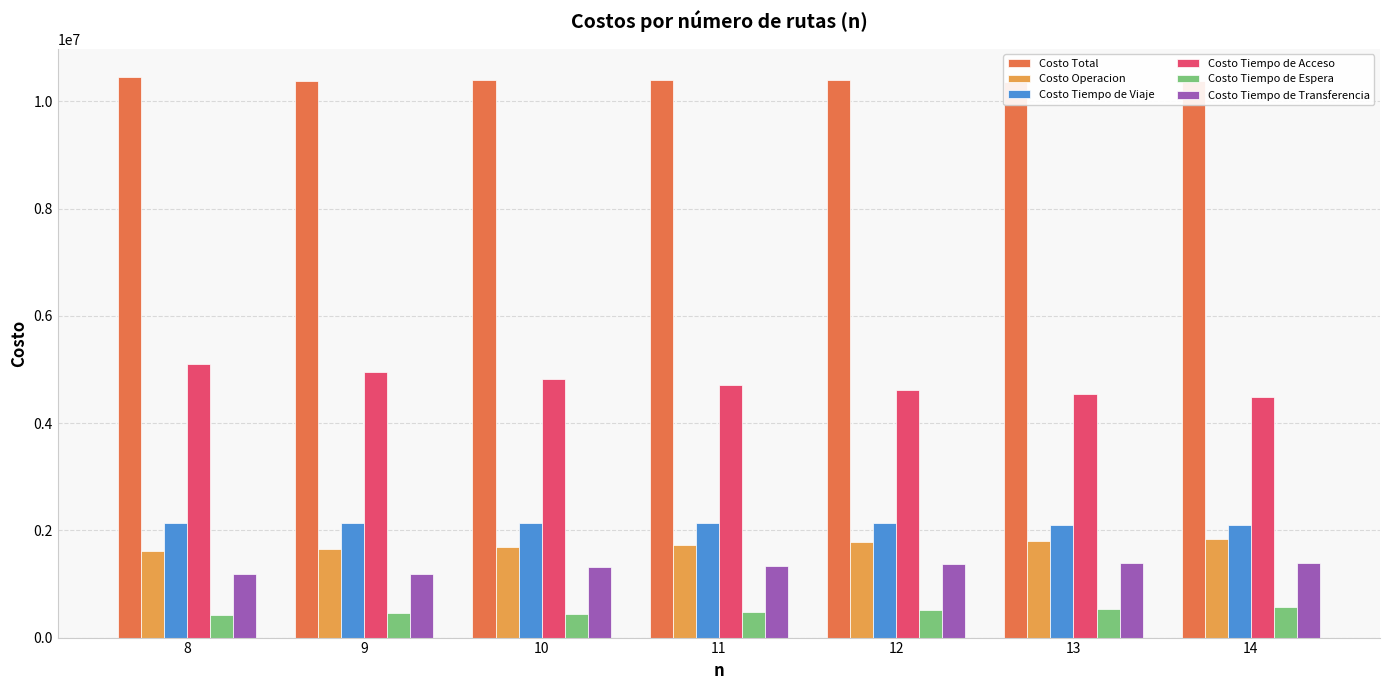

What is the sum of the Costo Tiempo de Acceso values at 9 and 8?

10053049.7